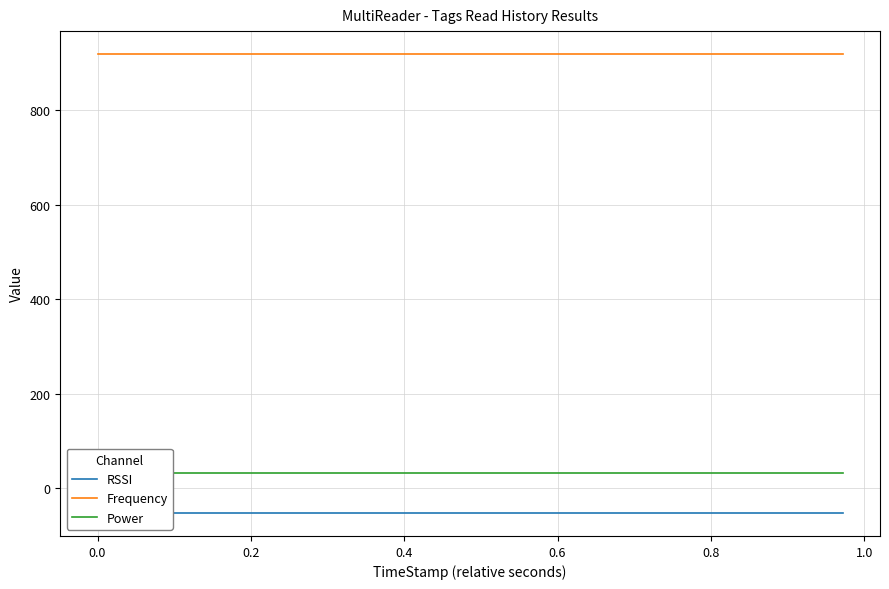

What are all the series names shown in the legend?

RSSI, Frequency, Power